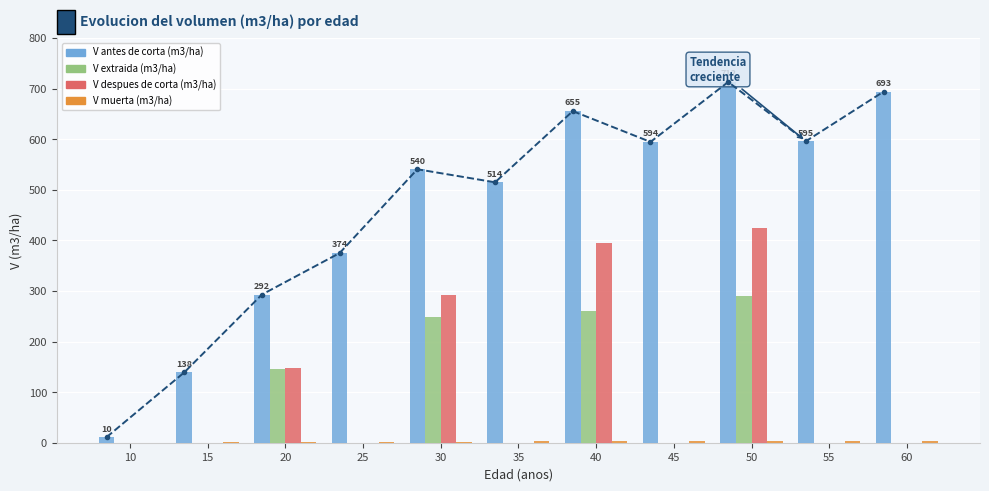

True or false: V antes de corta (m3/ha) has a value of 14.2 at 10.

False